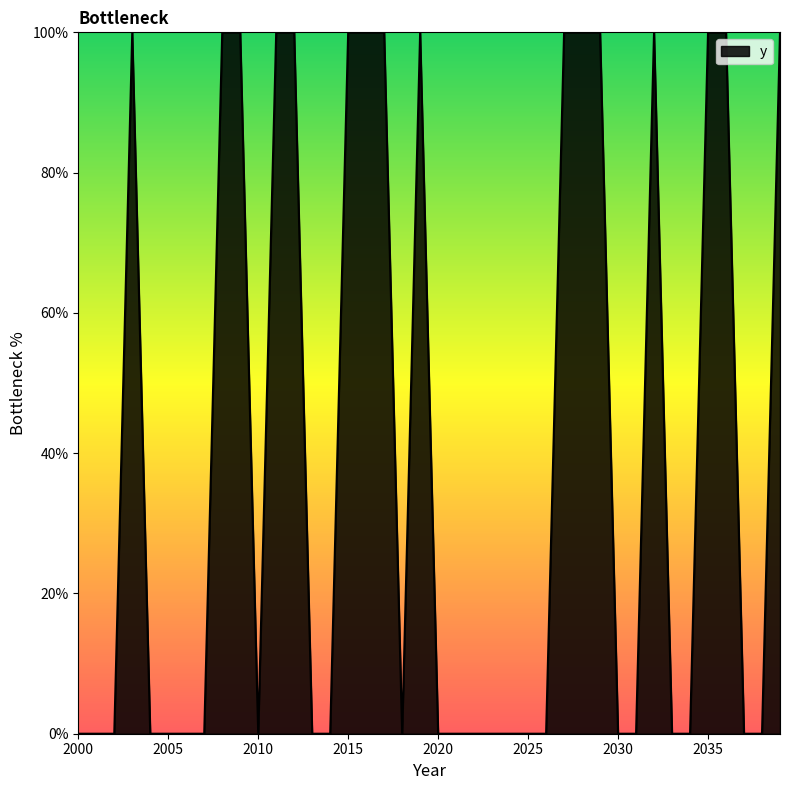

Does the chart have visible grid lines?

No